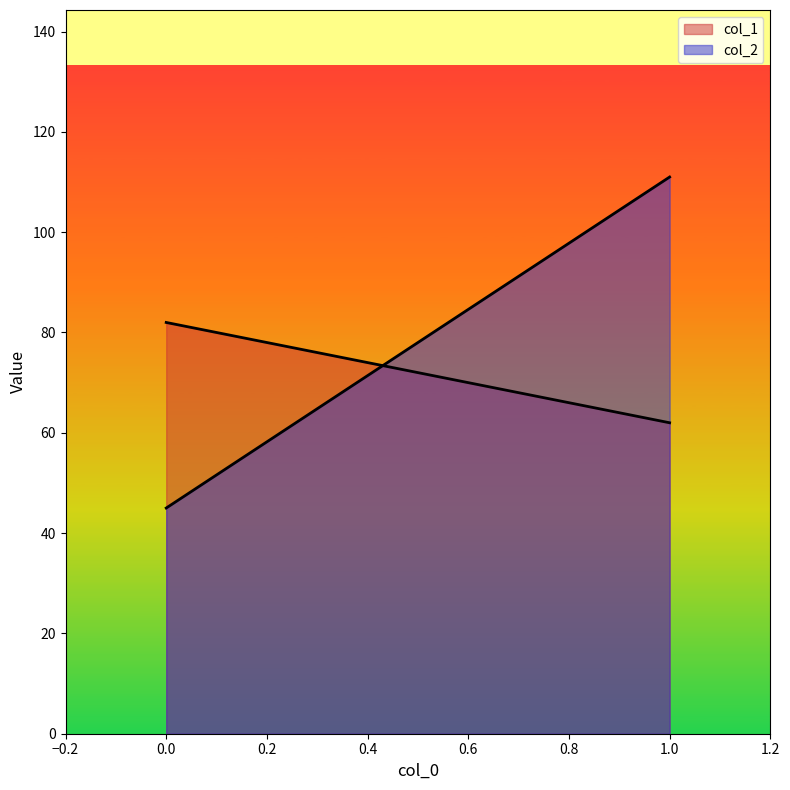

How many values in the col_1 series are below 82?

1